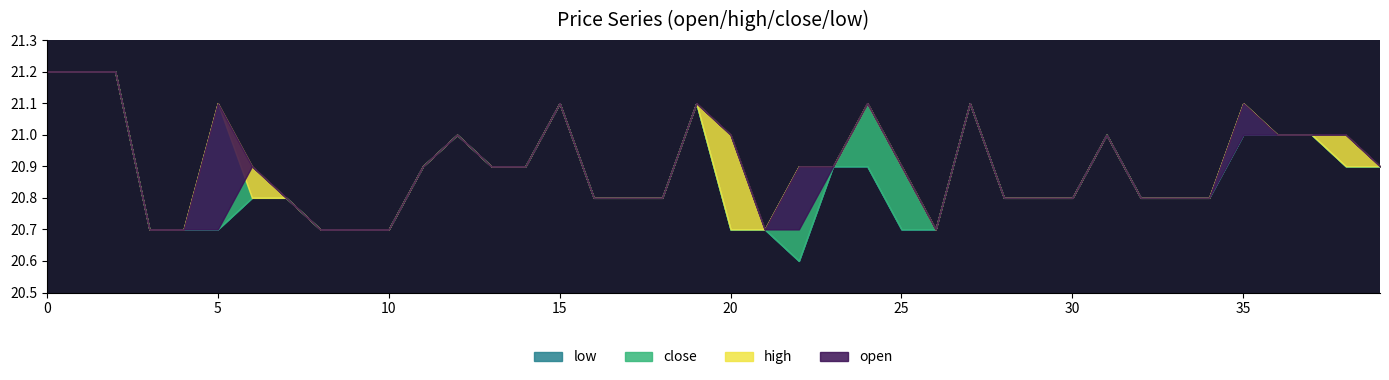

Rank the categories by open value from lowest to highest.

3, 4, 5, 8, 9, 10, 21, 22, 26, 7, 16, 17, 18, 28, 29, 30, 32, 33, 34, 6, 11, 13, 14, 23, 25, 39, 12, 20, 31, 35, 36, 37, 38, 15, 19, 24, 27, 0, 1, 2